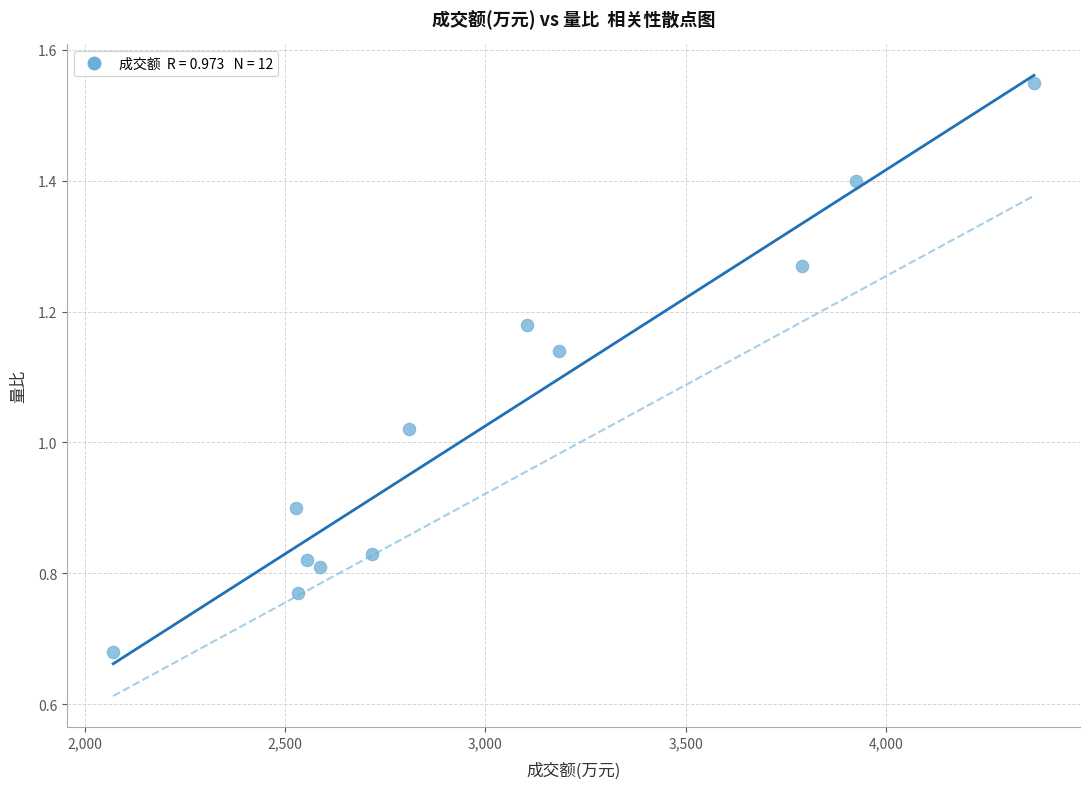

What is the range of X values (max minus min)?

2298.0